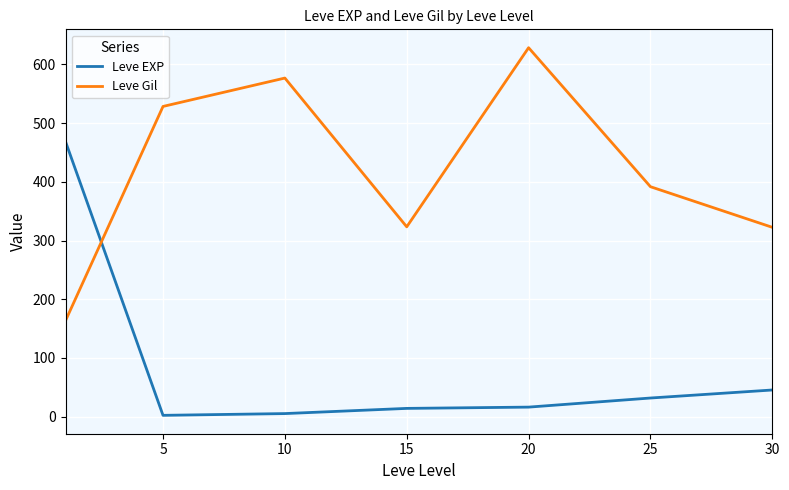

What is the lowest value of the Leve EXP series?

2.3